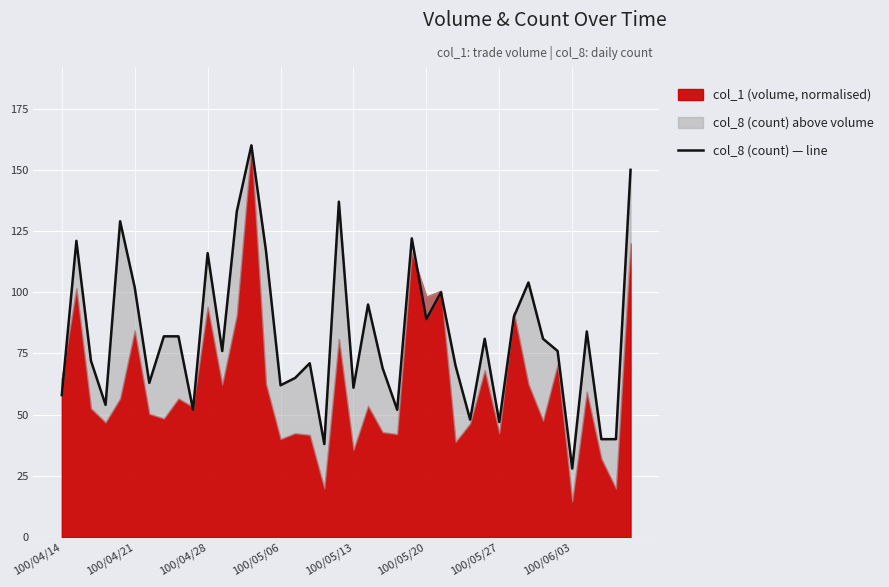

The chart shows a value of 52 at 38. True or false?

False